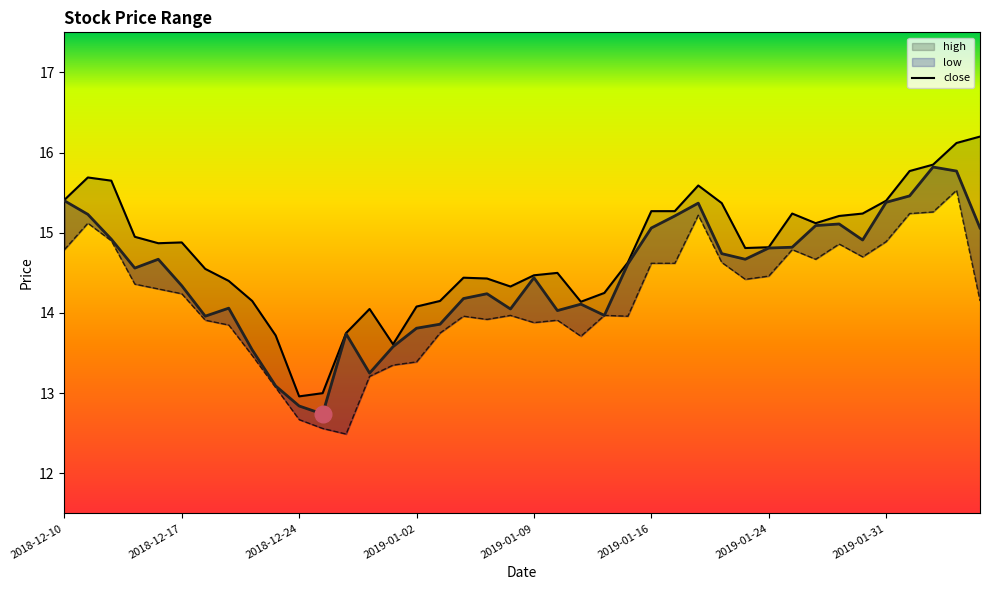

What is the label of the 7th point from the left?

2018-12-18